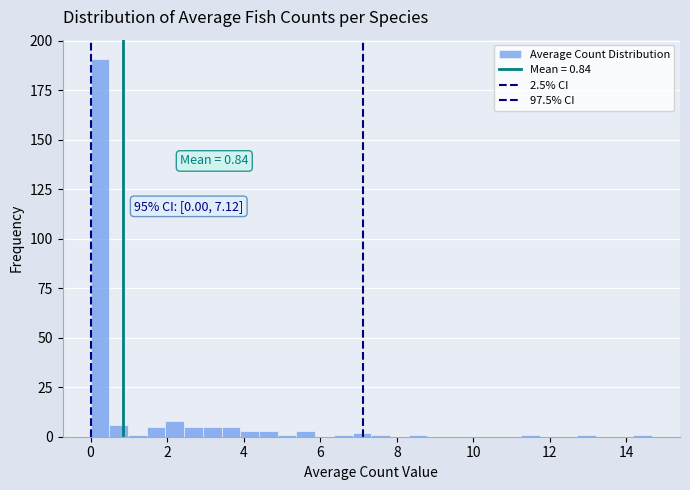

Read against the x-axis, roughly where is the centre of the tallest bar?

0.2